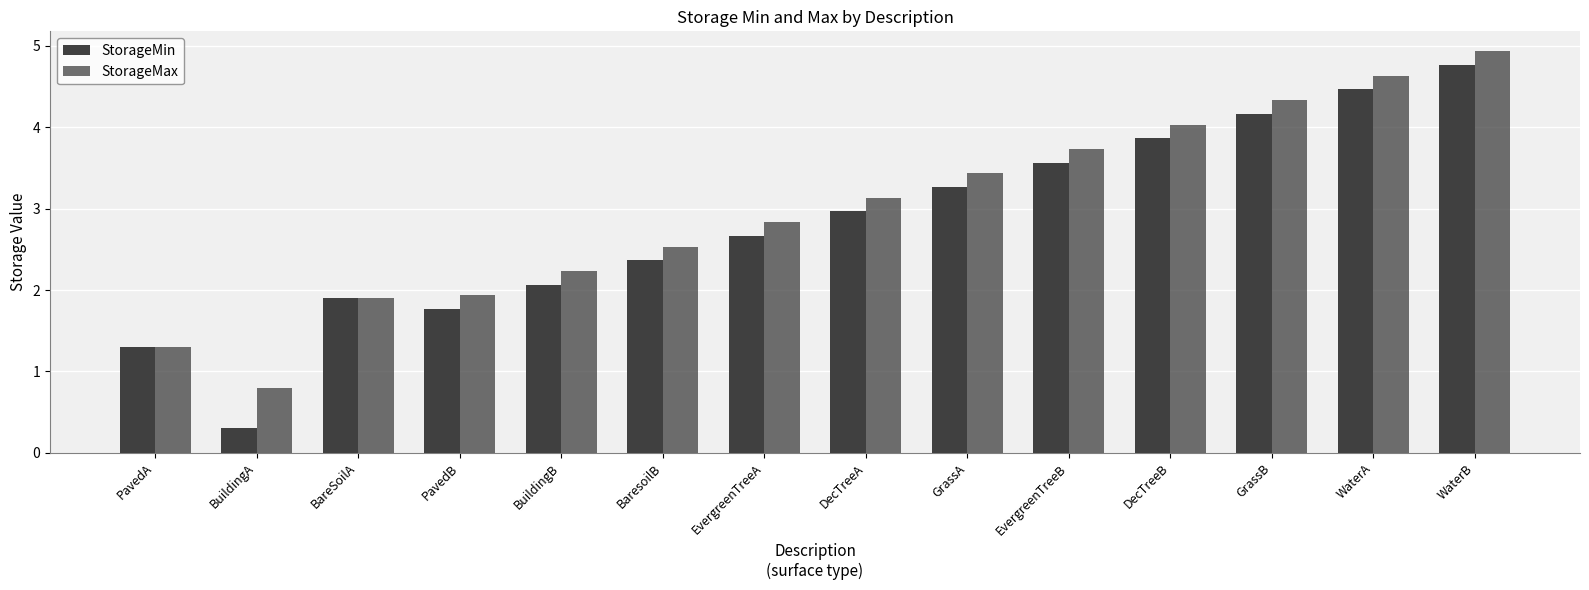

How many values in the StorageMax series are below 3?

7